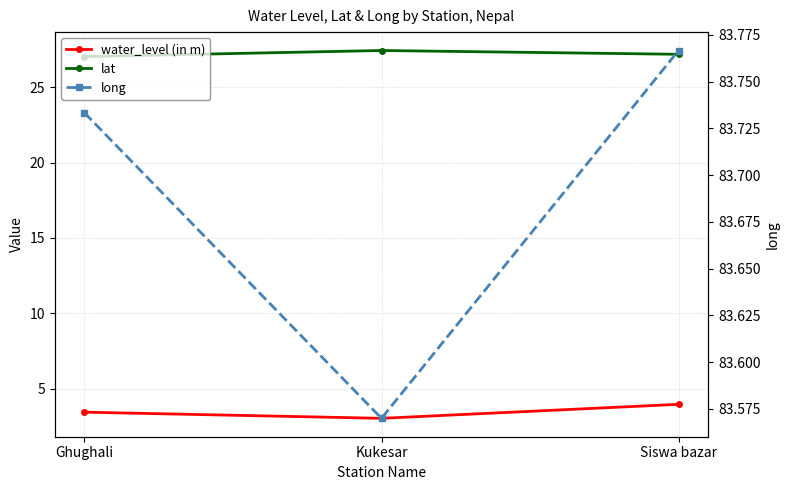

List the series in order of their overall mean, highest first.

long, lat, water_level (in m)